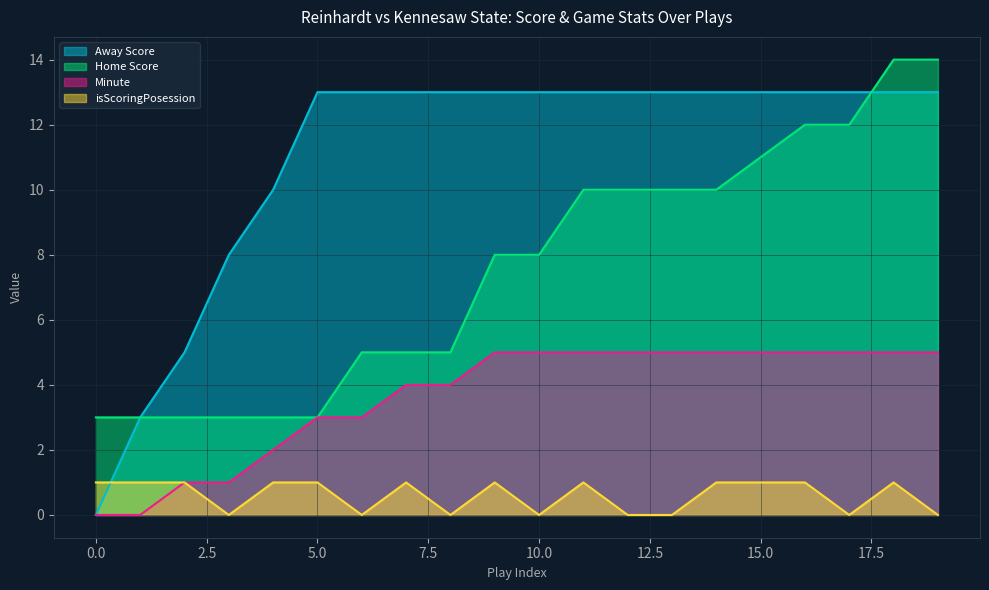

True or false: Minute and Away Score intersect in this chart.

False